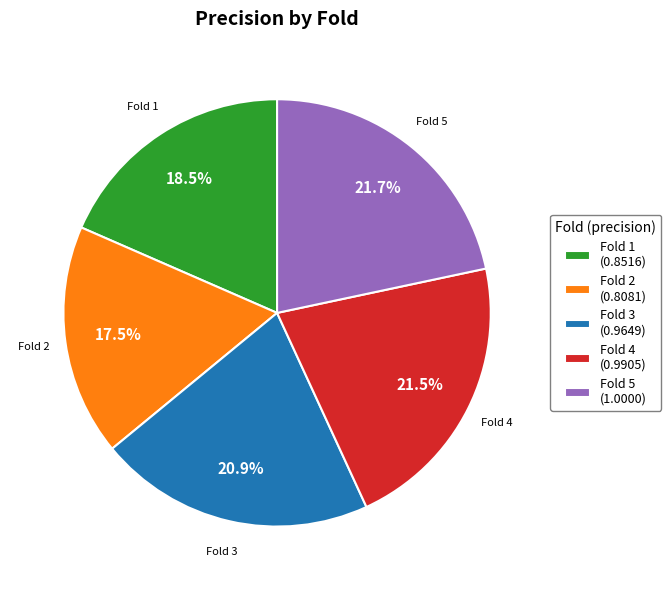

How many slices are in this pie chart?

5